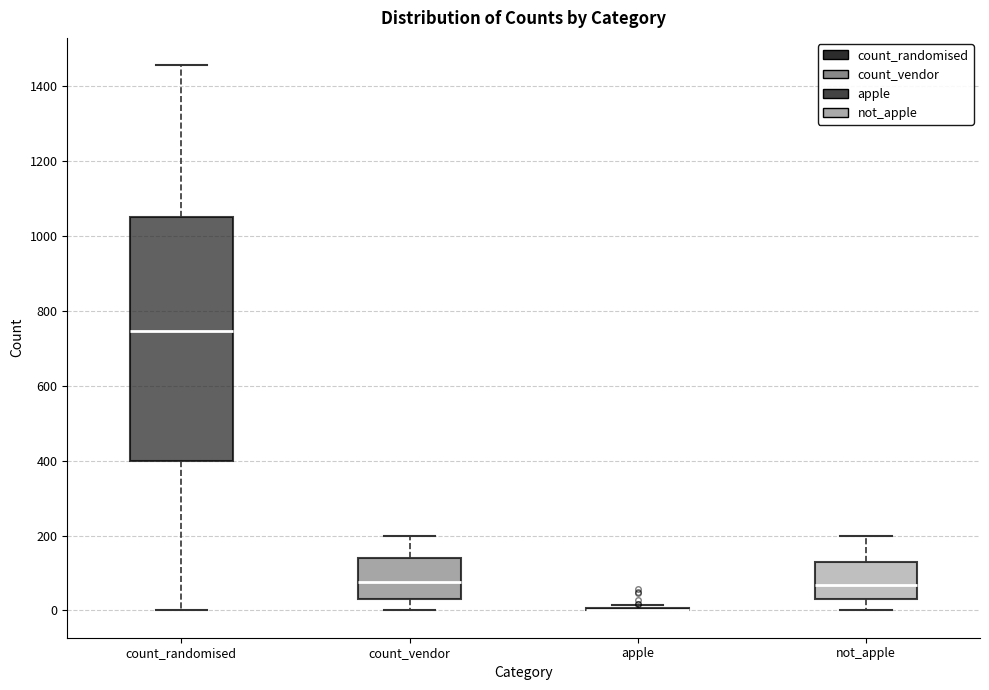

Reading left to right, read every box against the y-axis: the position of its median line, the range the box covers, and the ends of its whiskers. The values are not printed on the chart, so give them approximately, as read against the axis.

count_randomised: median 740, box 400 to 1060, whiskers 0 to 1460
count_vendor: median 80, box 40 to 140, whiskers 0 to 200
apple: box collapsed to a line at 0, whiskers 0 to 20
not_apple: median 60, box 40 to 120, whiskers 0 to 200